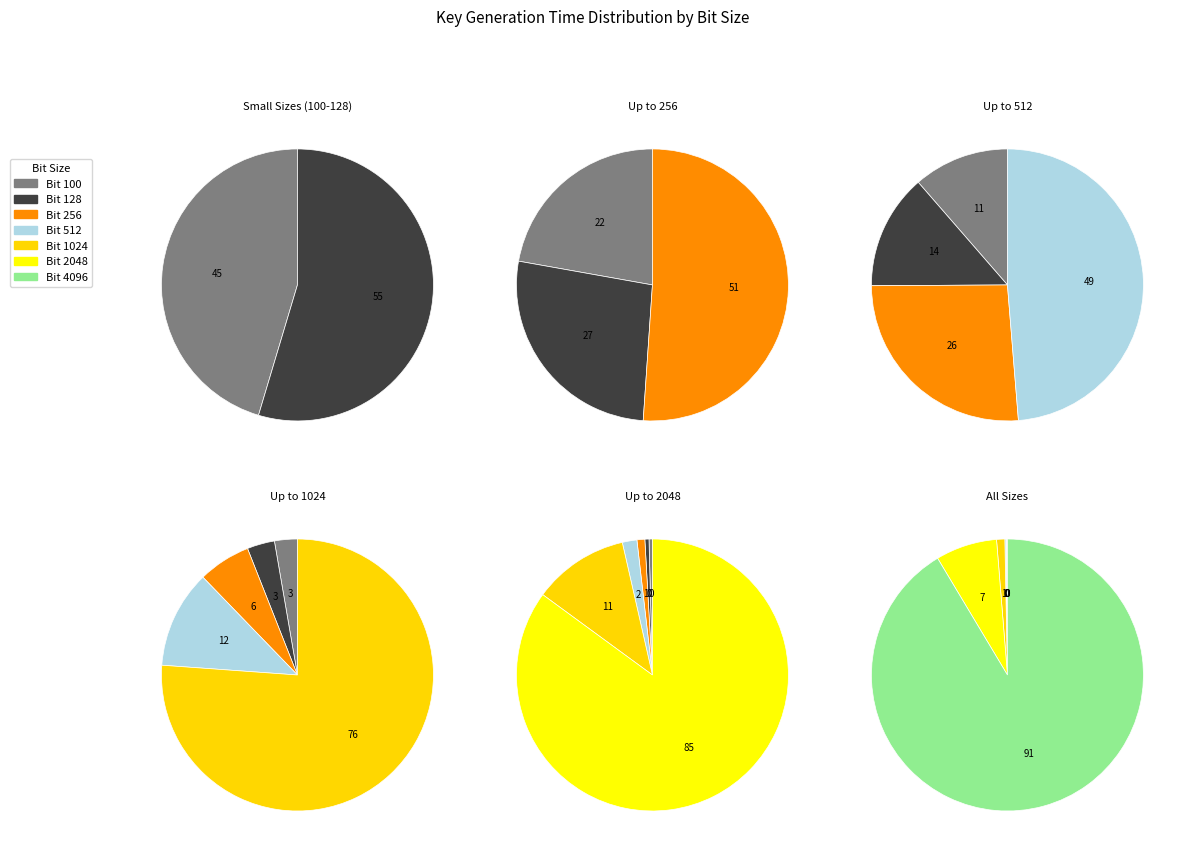

What is the total percentage of 128 and 1024?

1.0%